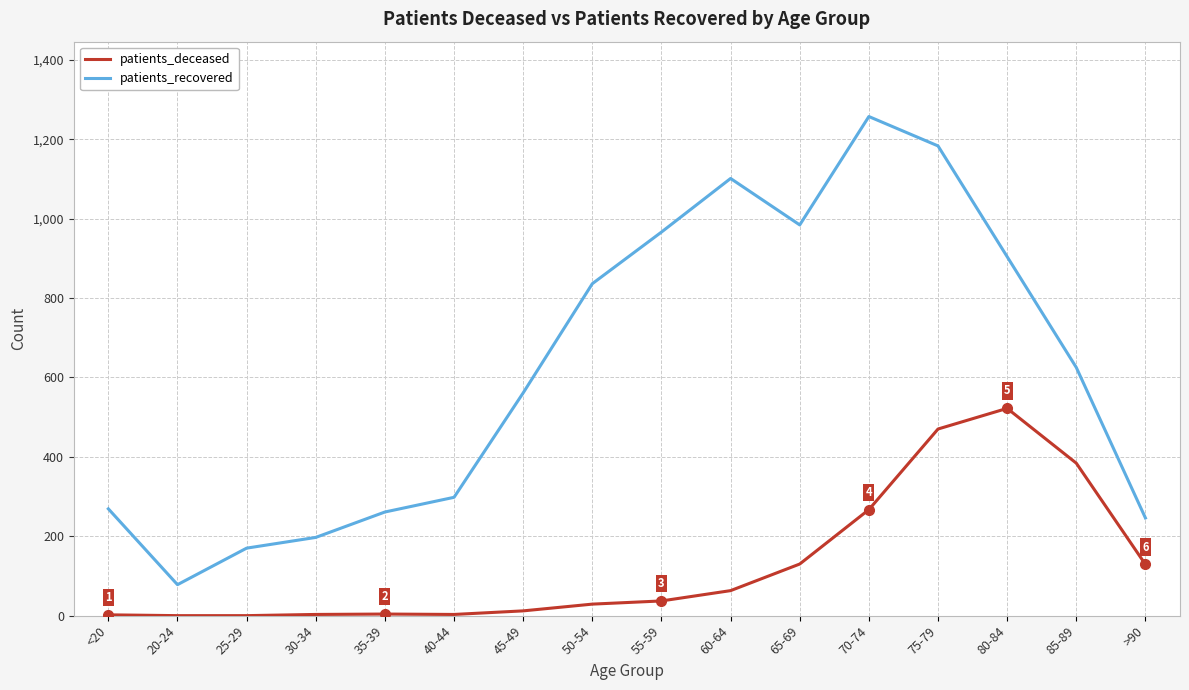

The patients_deceased series shows 158 at 80-84. True or false?

False